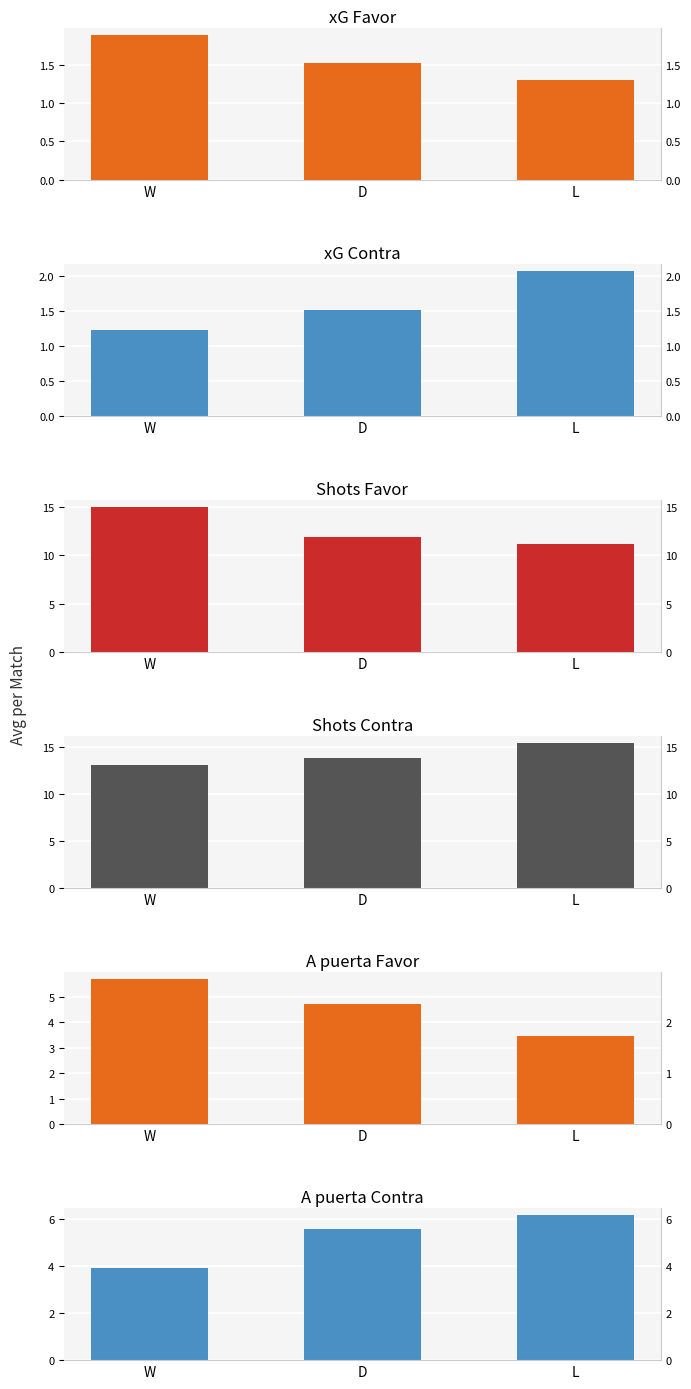

Rank the series at W from lowest to highest value.

xG Contra, xG Favor, A puerta Contra, A puerta Favor, Shots Contra, Shots Favor